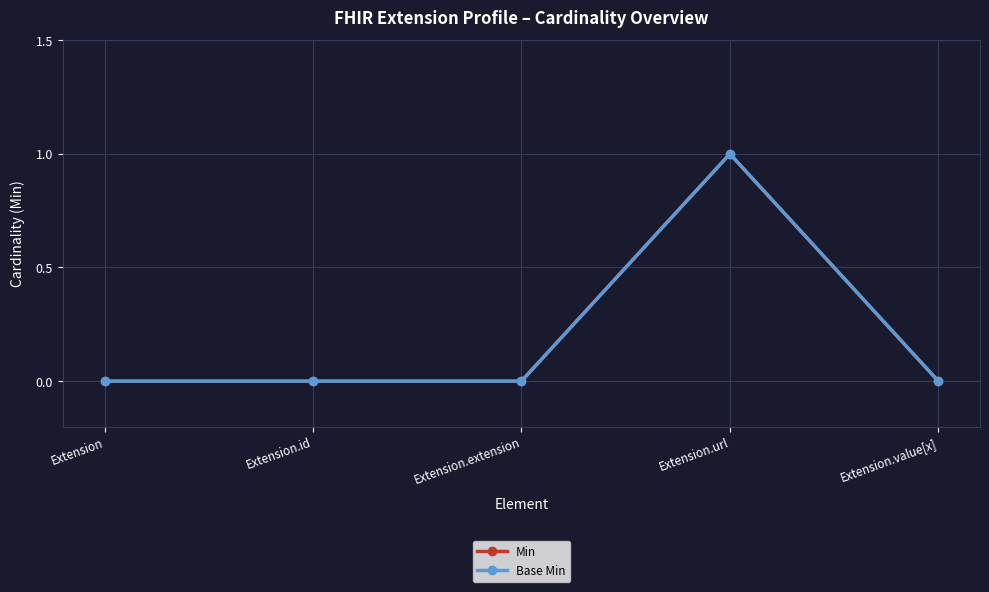

Reading left to right, transcribe all the data shown in this chart.

Min: 0	0	0	1	0
Base Min: 0	0	0	1	0